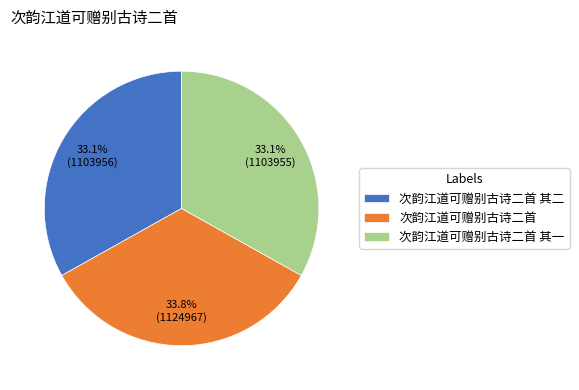

To the nearest percent, what percentage of the pie is 次韵江道可赠别古诗二首 其一?

33%